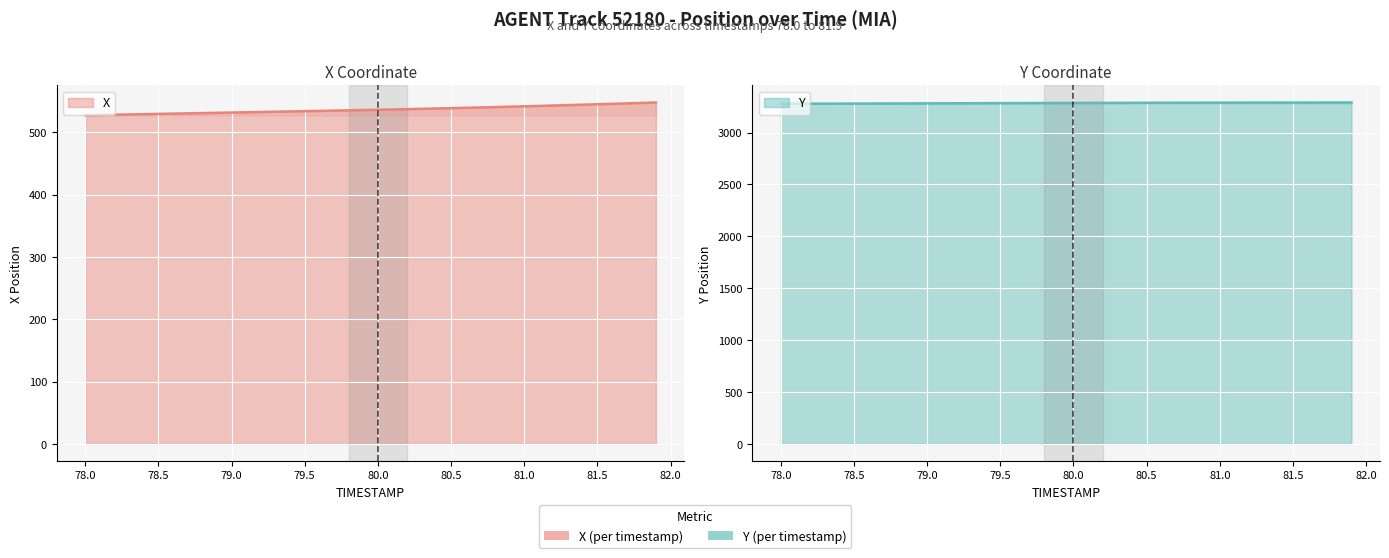

True or false: X and Y intersect in this chart.

False